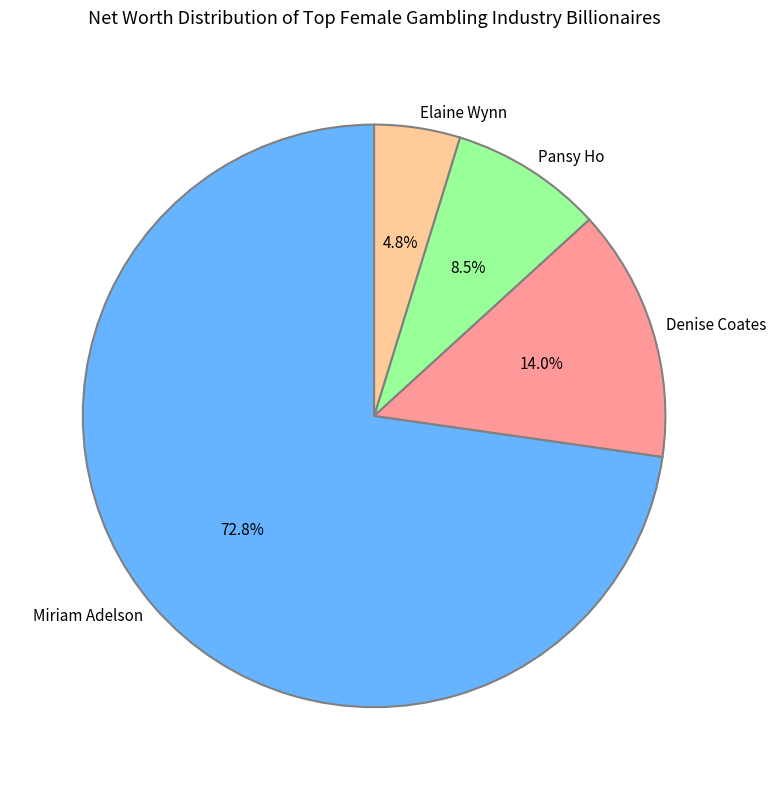

To the nearest percent, what is the difference between the largest and smallest slice percentages?

68%